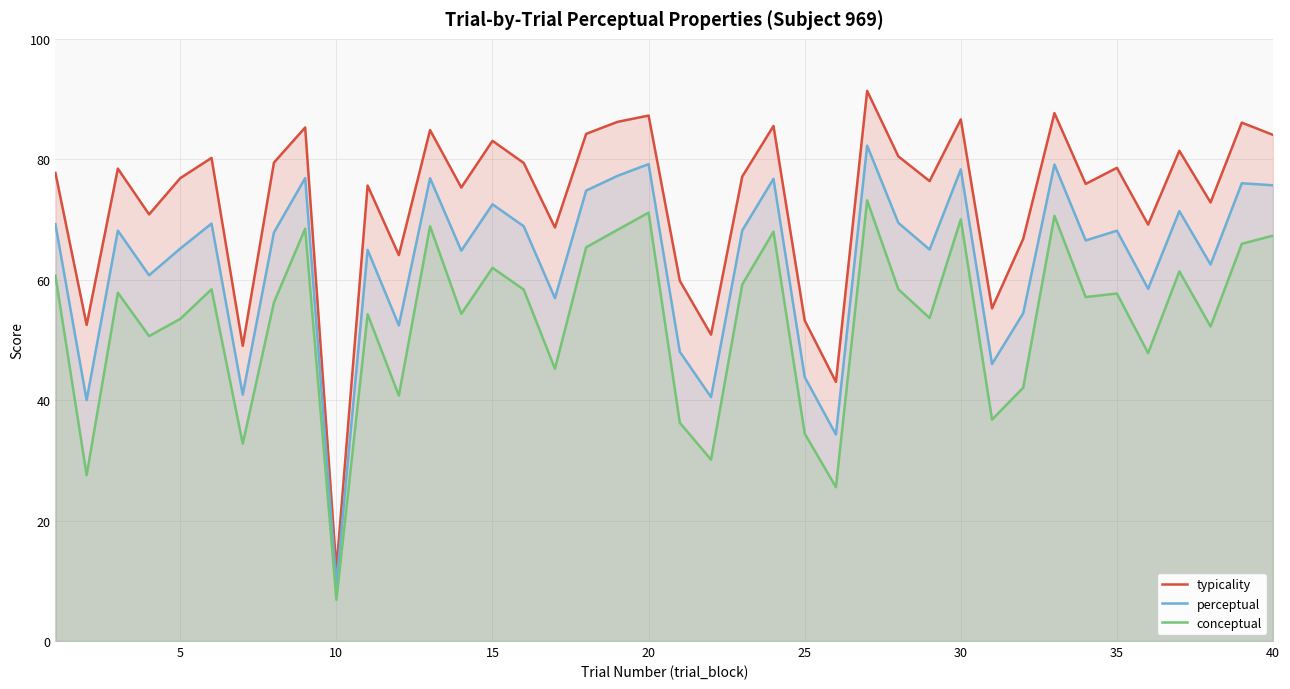

What is the total value across all series at 25?

131.5